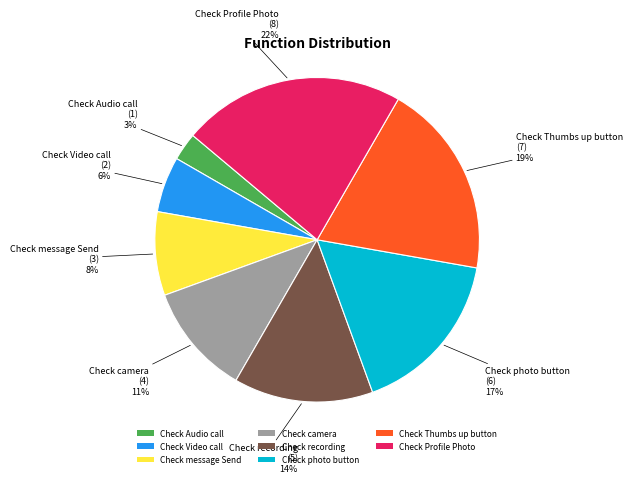

The Check camera slice represents 19% of the pie. True or false?

False